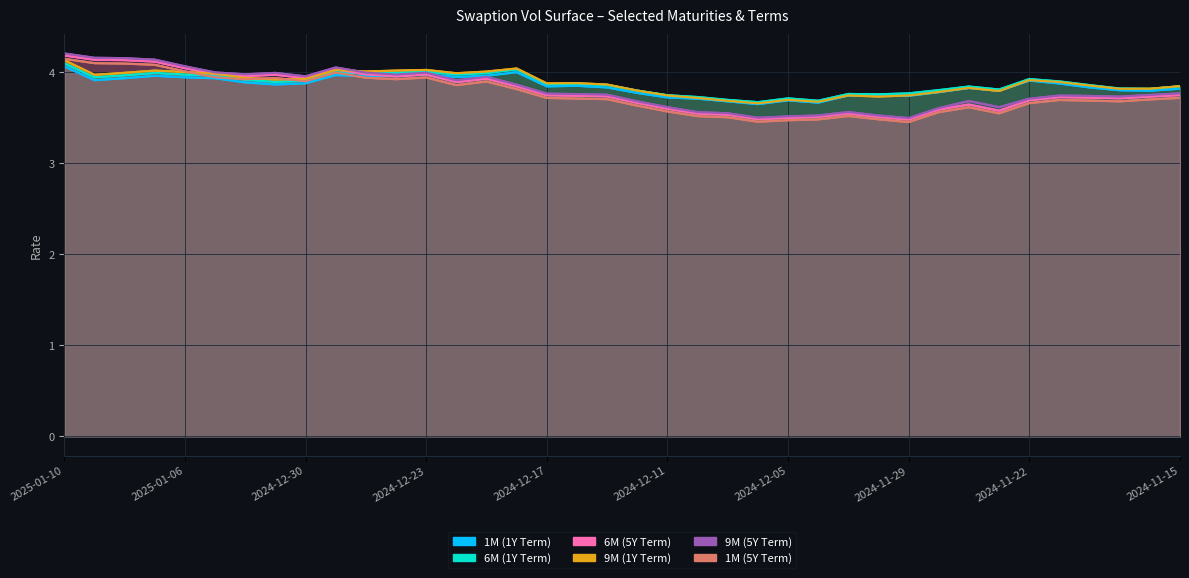

The value of 1M (1Y Term) at 2025-01-03 is 3.9. True or false?

True